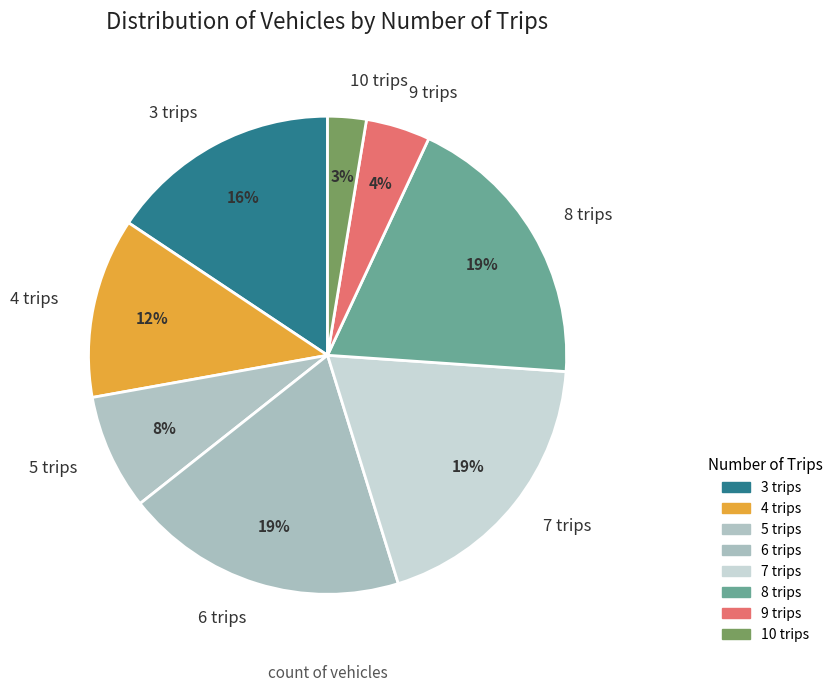

To the nearest percent, what is the combined percentage of 9 trips and 7 trips?

23%